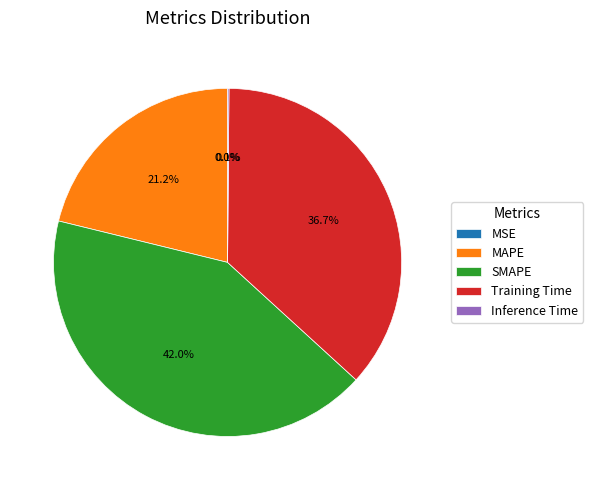

Is there any slice that represents more than half of the pie?

No